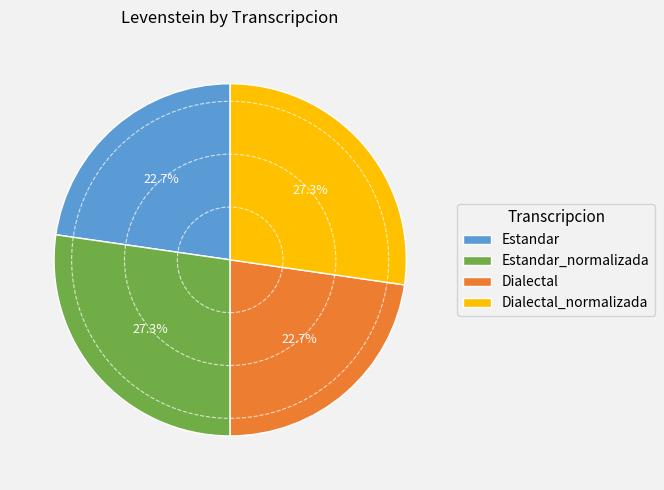

What percentage is the Estandar slice, to the nearest percent?

23%